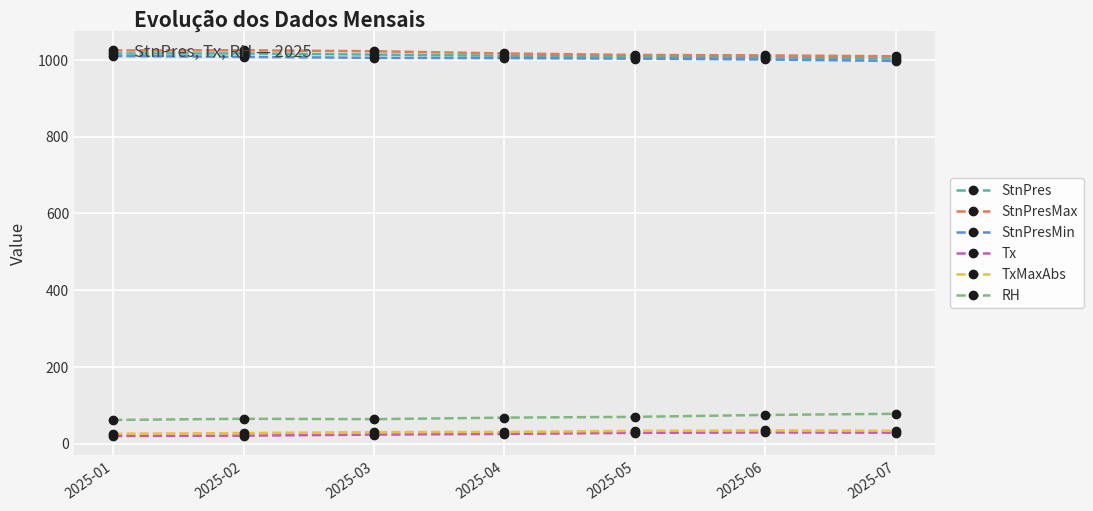

True or false: Tx has more than 0 points higher than both neighbors.

True